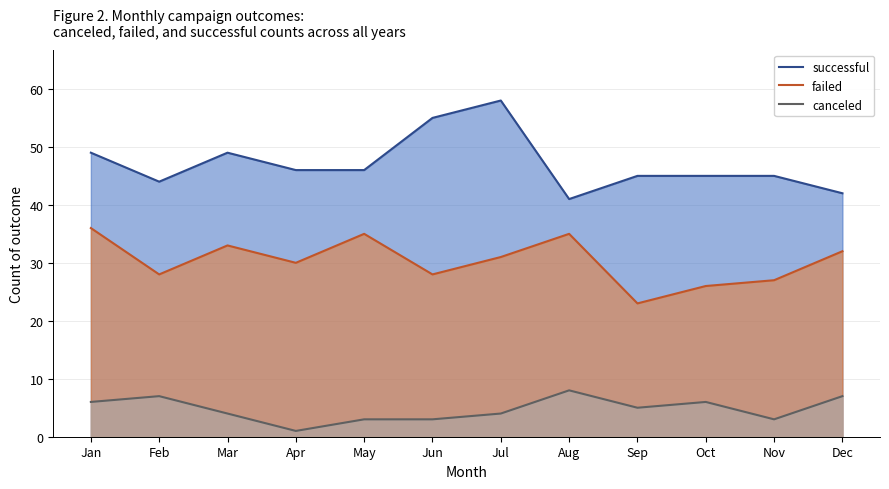

What is the value of the successful point at the 12th from the left?

42